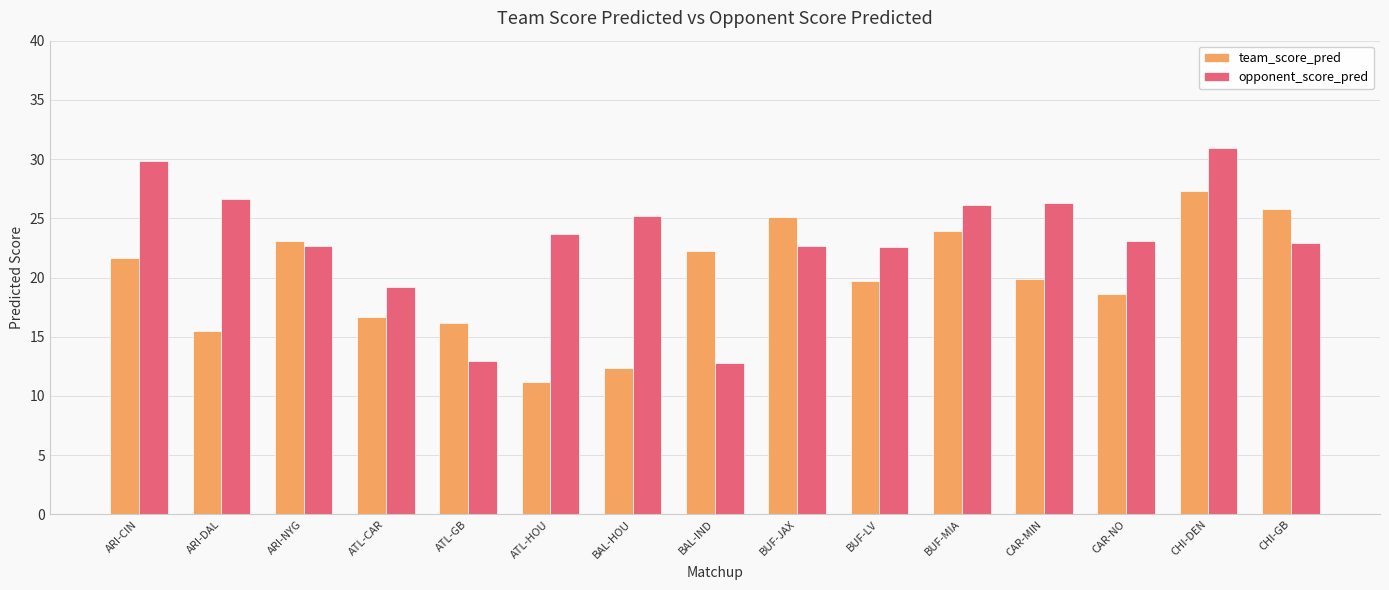

What are all the series names shown in the legend?

team_score_pred, opponent_score_pred